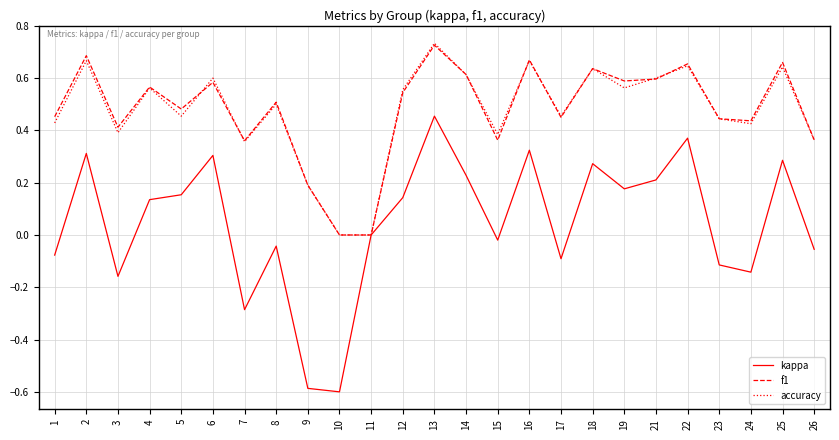

The value of accuracy at 1 is 0.4. True or false?

True